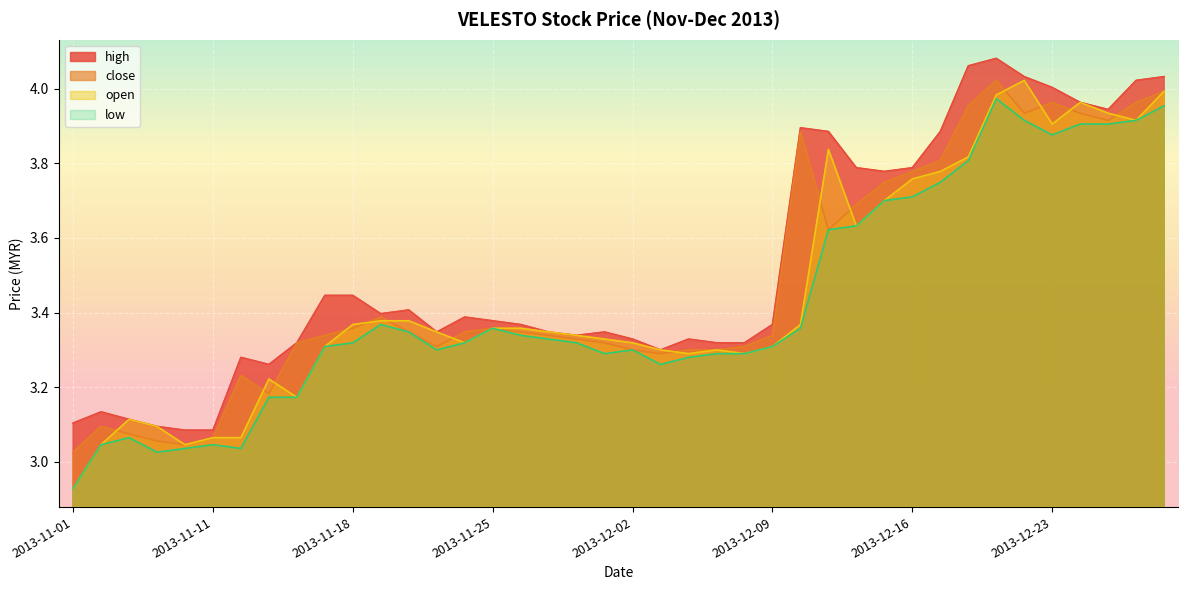

What is the spread (max minus min) of values at 2013-11-07?

0.1